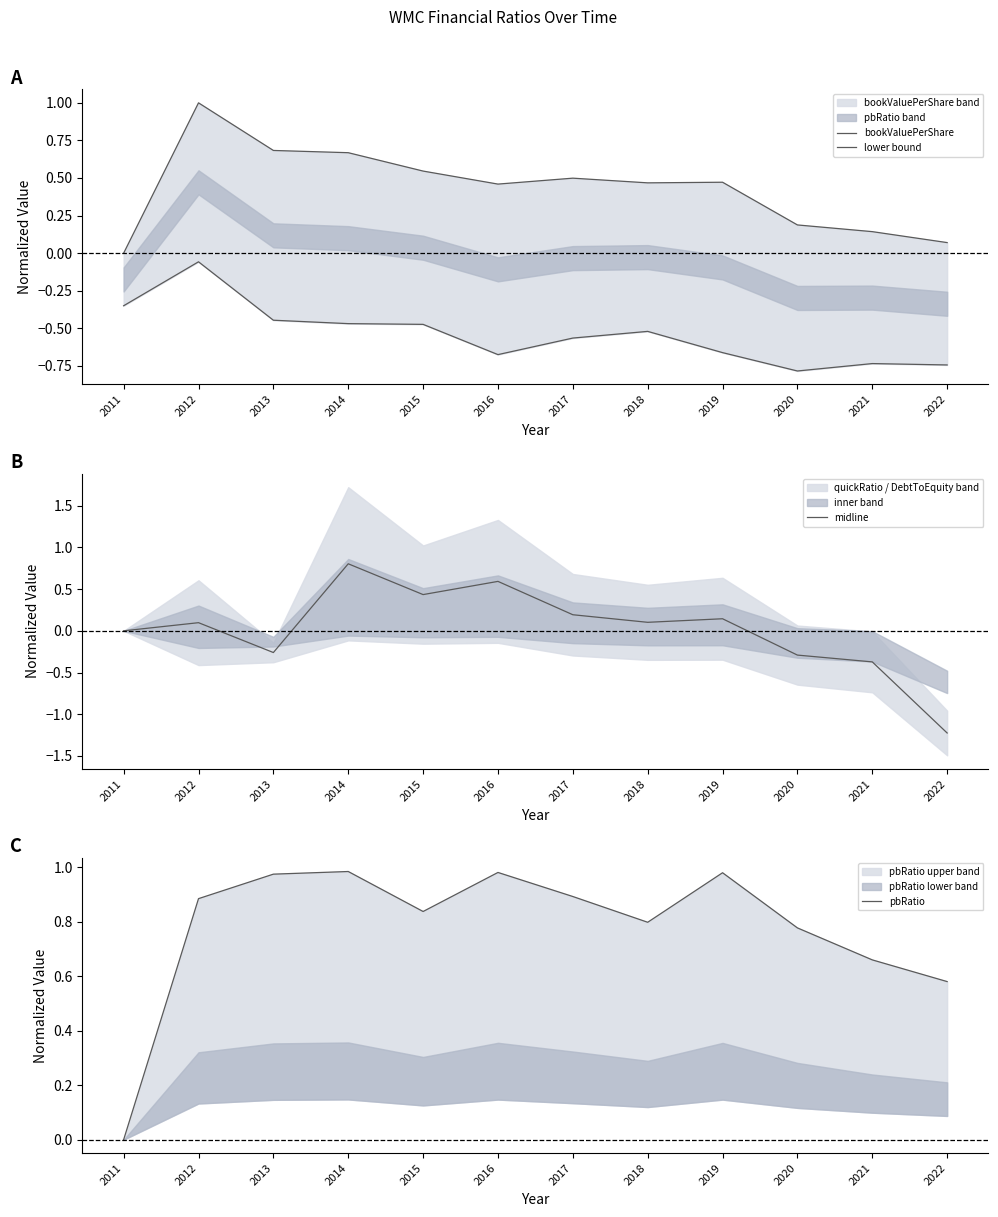

Between 2011 and 2019, which series saw the biggest shift?

pbRatio